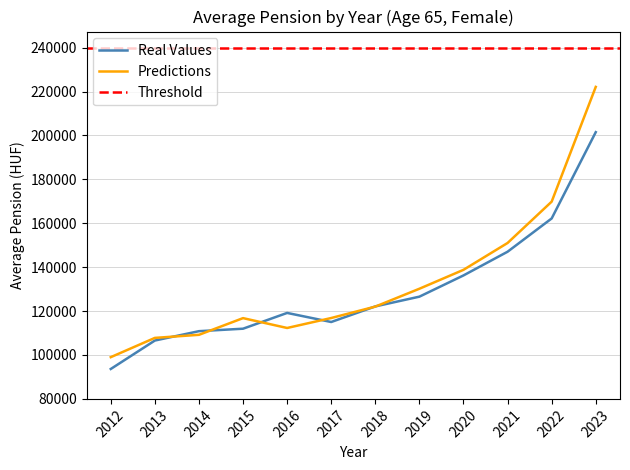

True or false: Predictions has a value of 189420.8 at 2015.

False